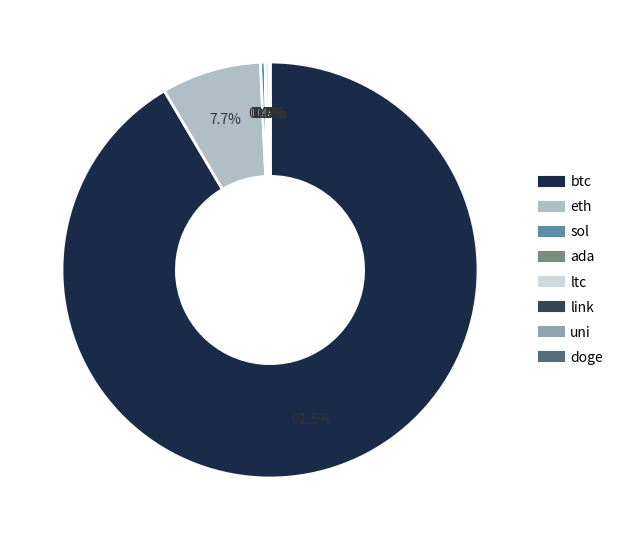

What portion of the pie excludes sol?

99.6%